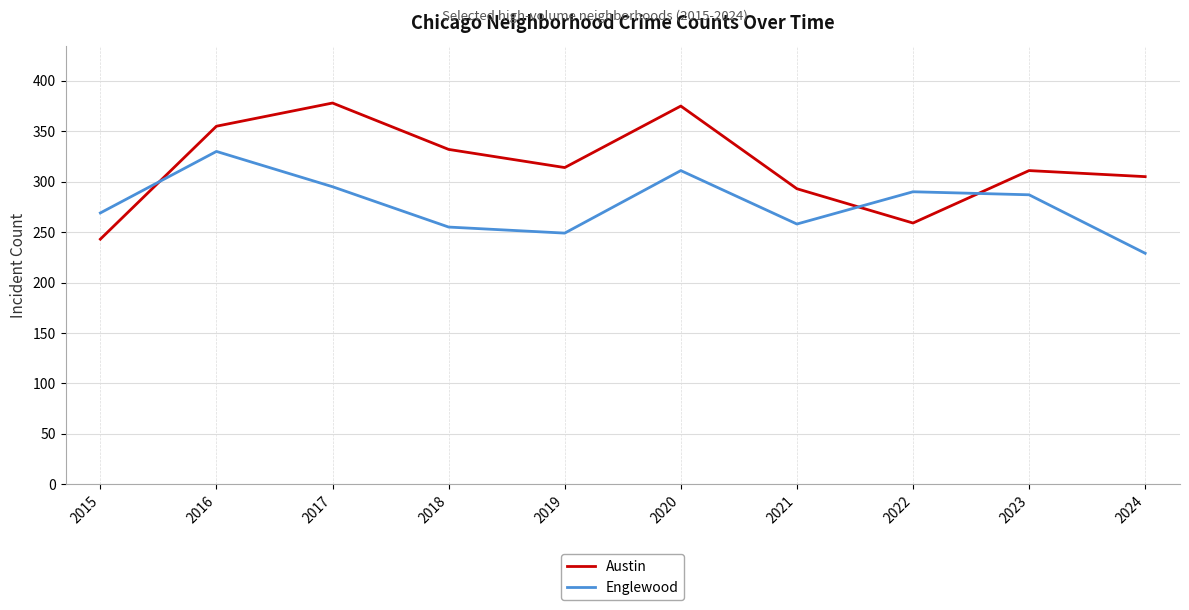

Which series changed the most between 2020 and 2022?

Austin